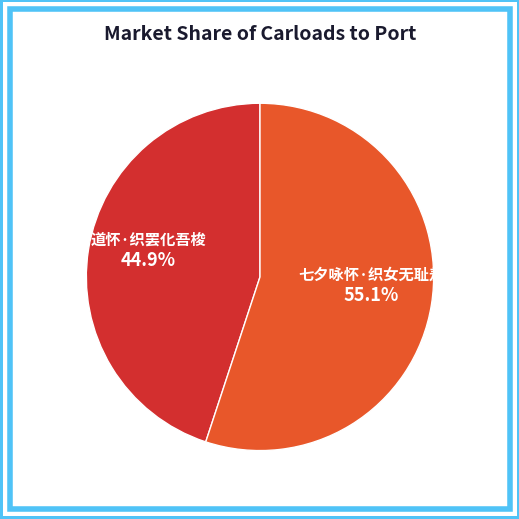

Which slice represents more than half of the pie?

七夕咏怀·织女无耻羞